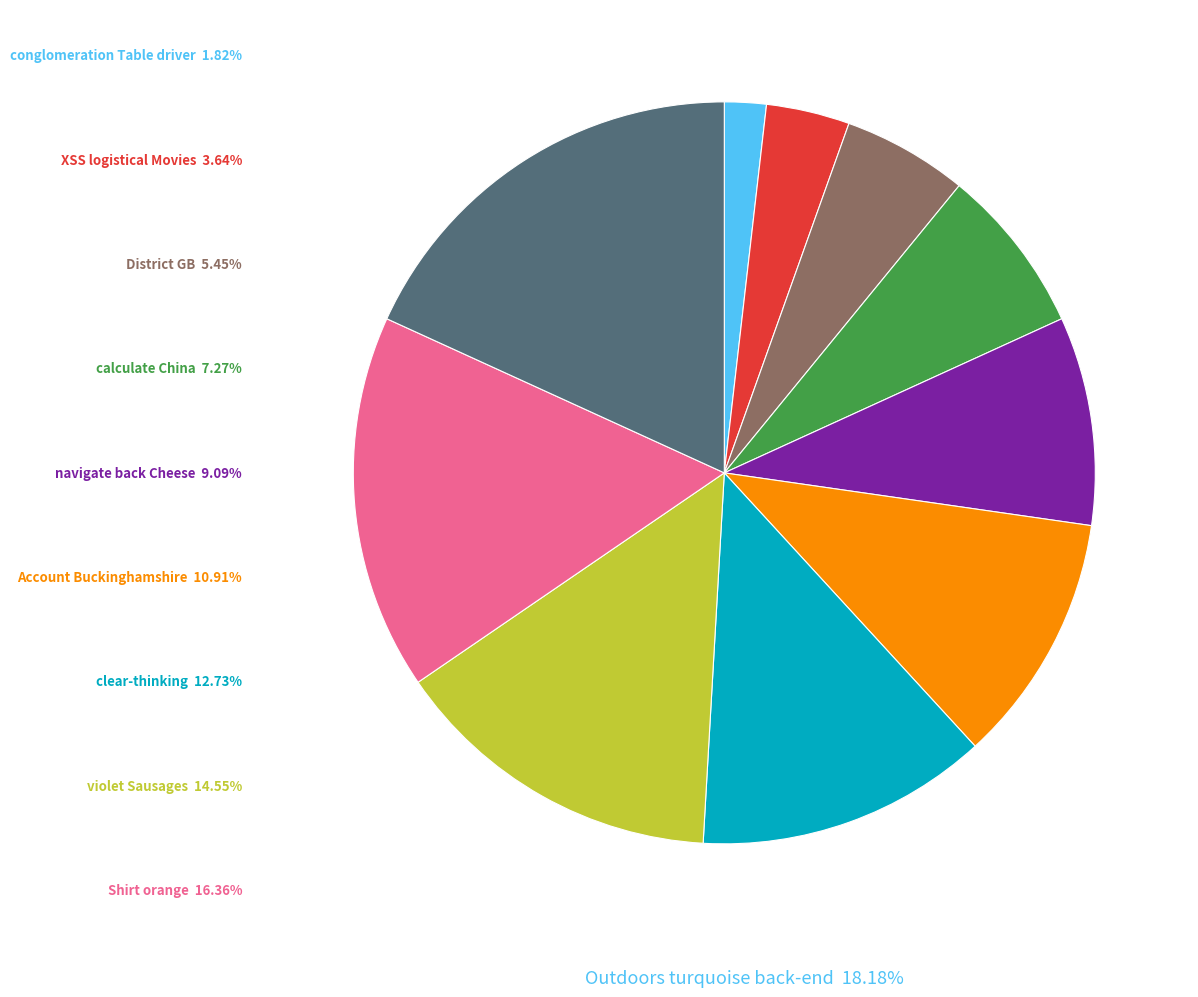

Does any single category account for the majority?

No